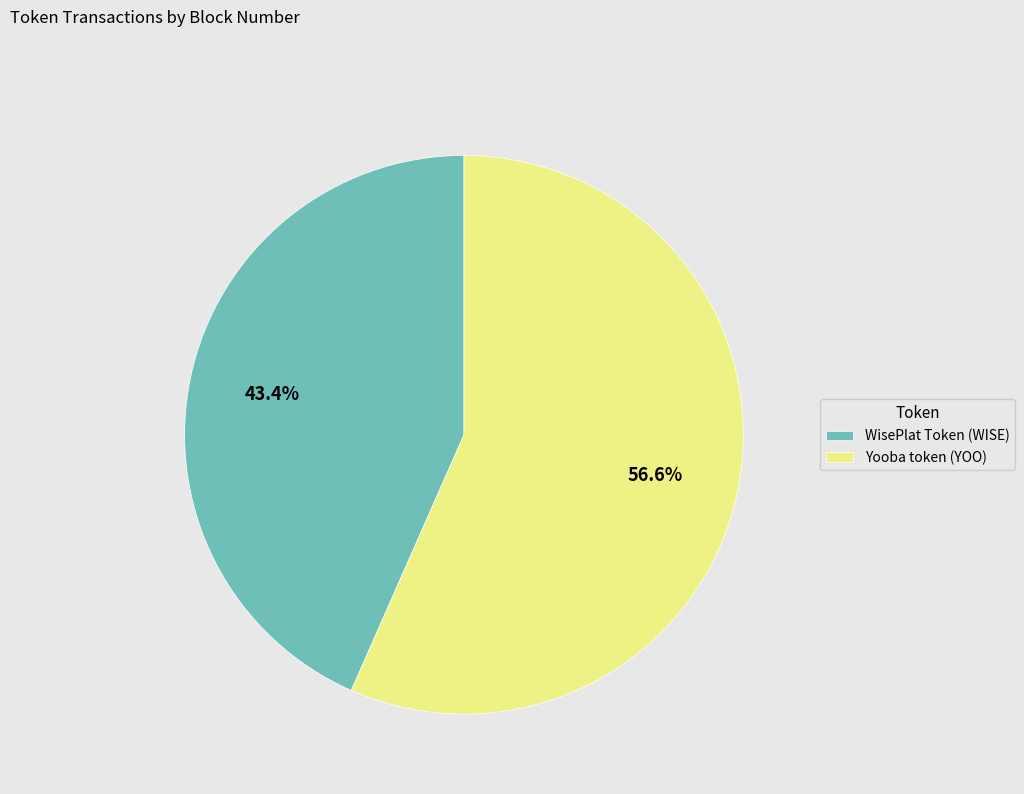

What is the majority slice?

Yooba token (YOO)